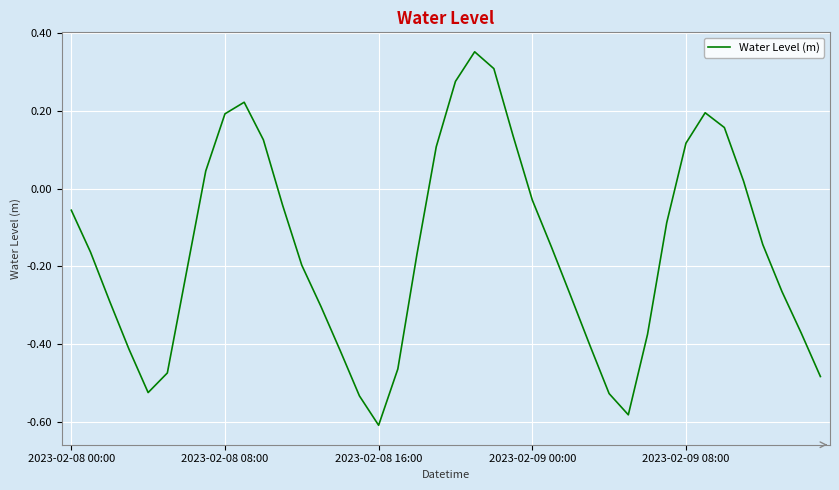

What is the difference between the maximum and minimum values?

1.0